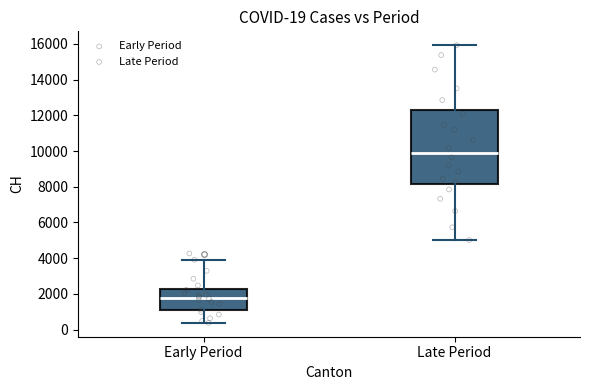

Which box's median line is the highest?

Late Period